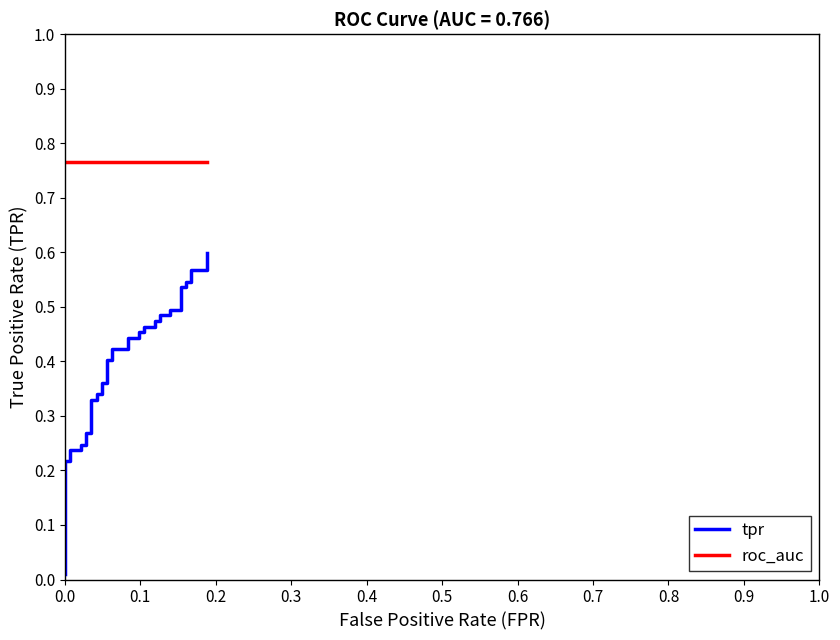

Count the number of categories in the chart.

40